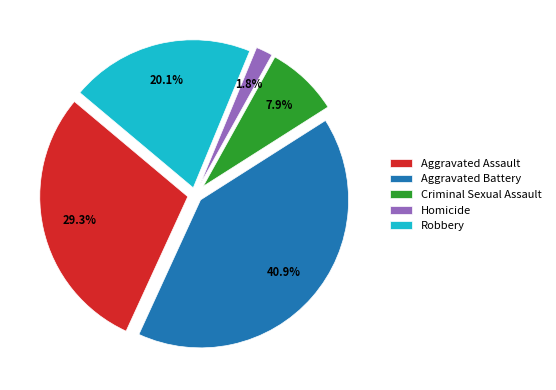

Count the number of slices in the pie.

5